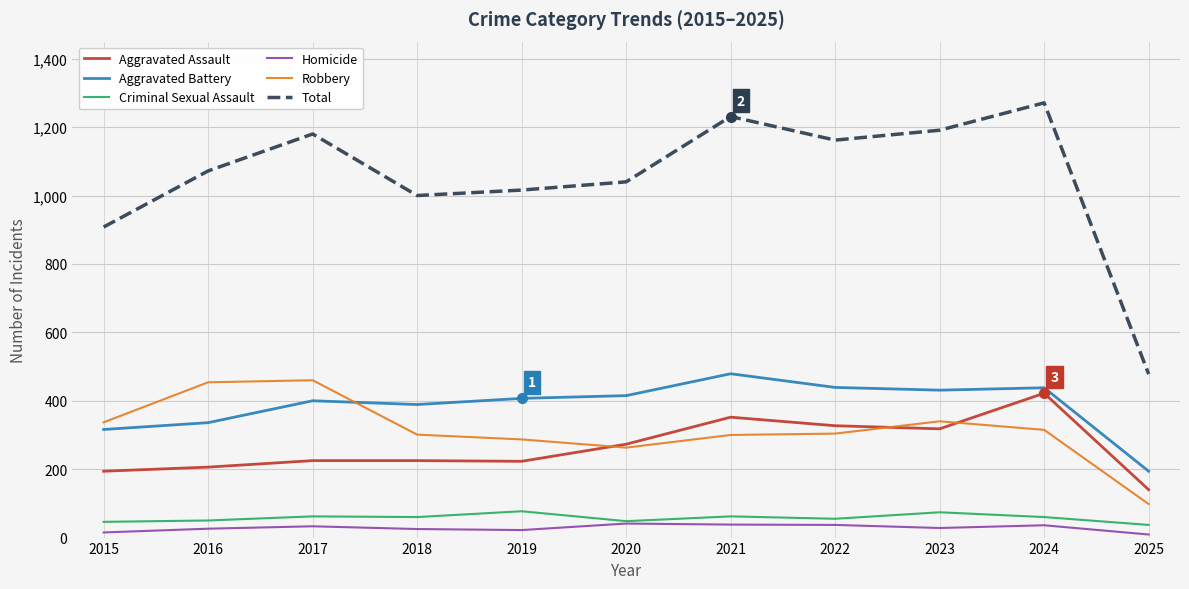

True or false: Aggravated Battery and Total intersect in this chart.

False